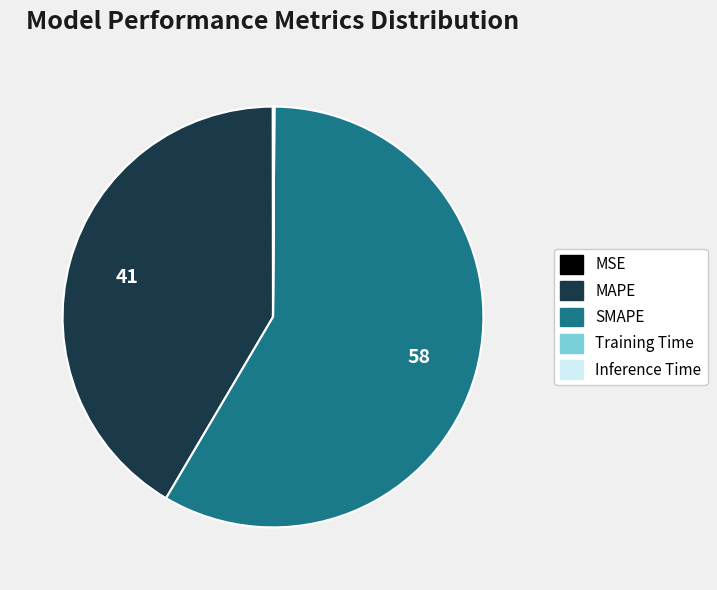

Which category has the biggest portion of the pie?

SMAPE